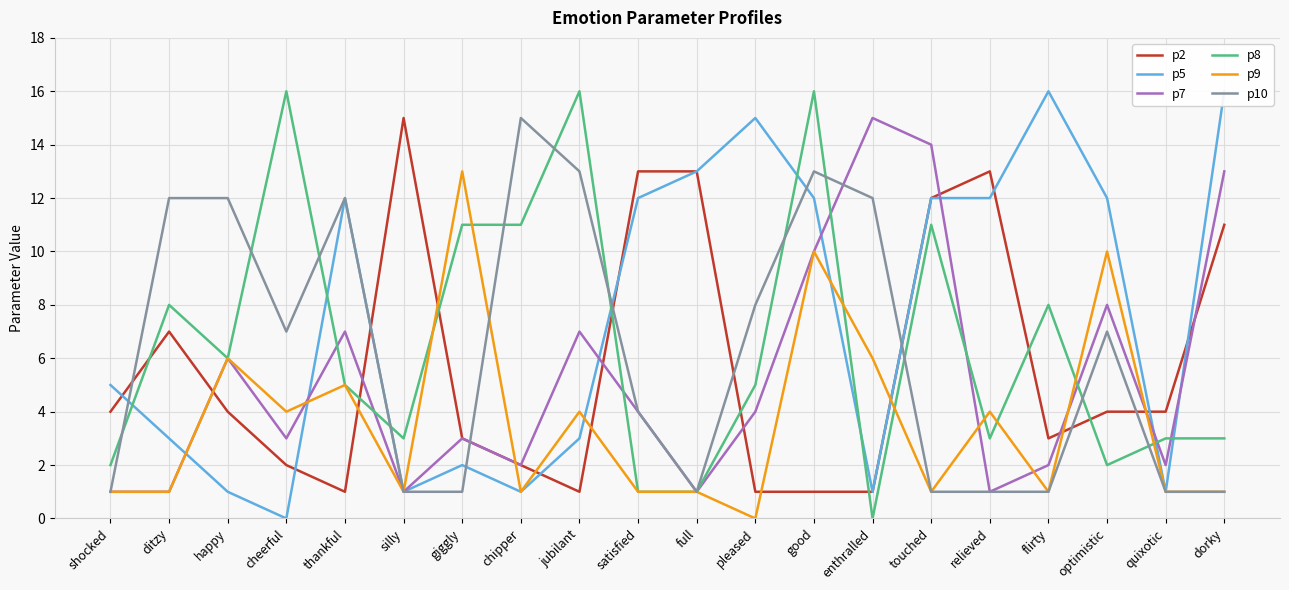

At thankful, list the series in order from largest to smallest.

p5, p10, p7, p8, p9, p2